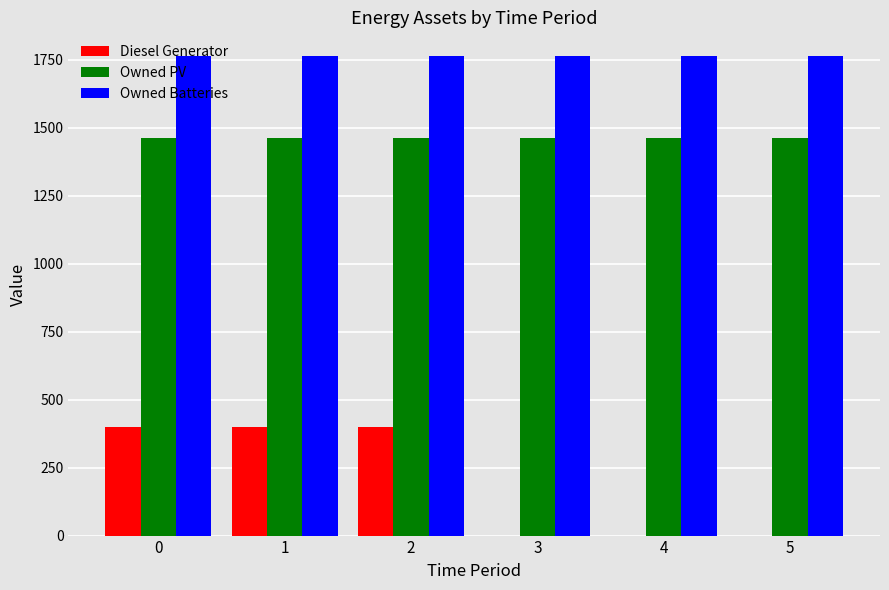

Reading left to right, what are all the values shown in this chart?

Diesel Generator: 0=400	1=400	2=400	3=0	4=0	5=0
Owned PV: 0=1461	1=1461	2=1461	3=1461	4=1461	5=1461
Owned Batteries: 0=1762	1=1762	2=1762	3=1762	4=1762	5=1762